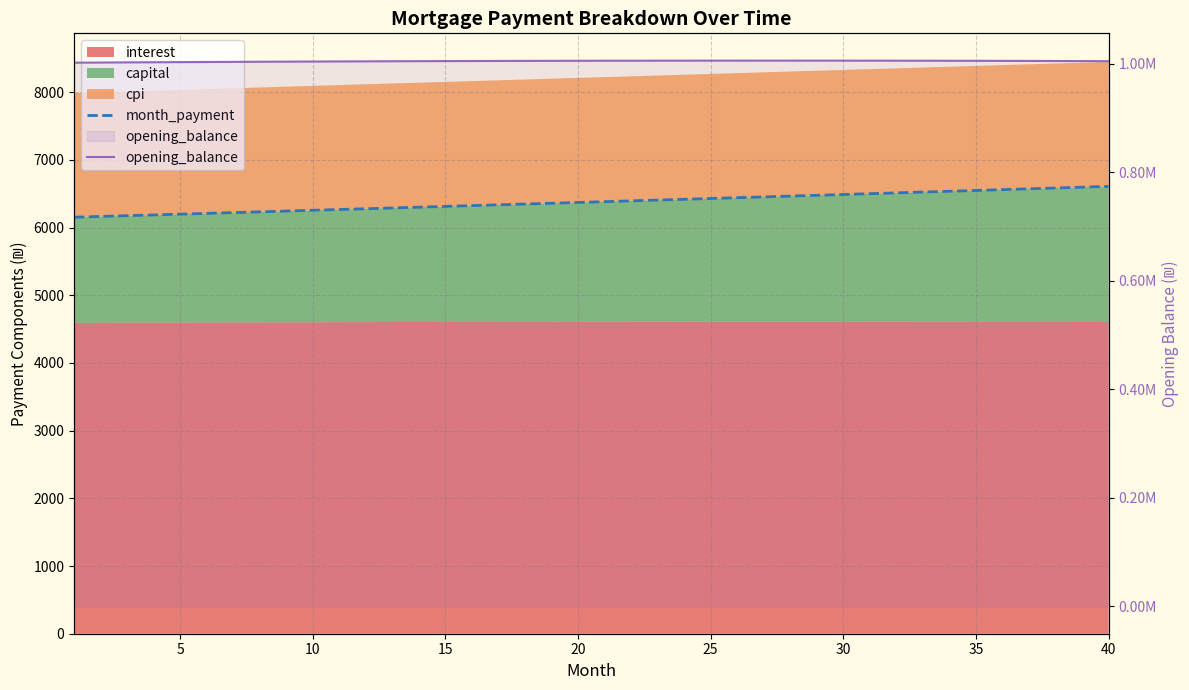

What is the maximum value for month_payment?

6607.7